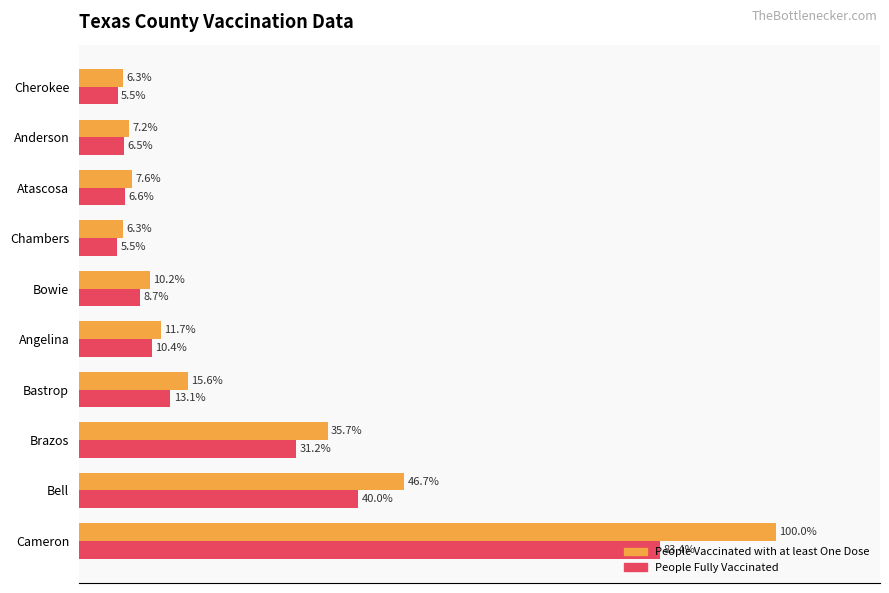

Is the value of People Vaccinated with at least One Dose at Brazos greater than the value of People Fully Vaccinated at Chambers?

Yes